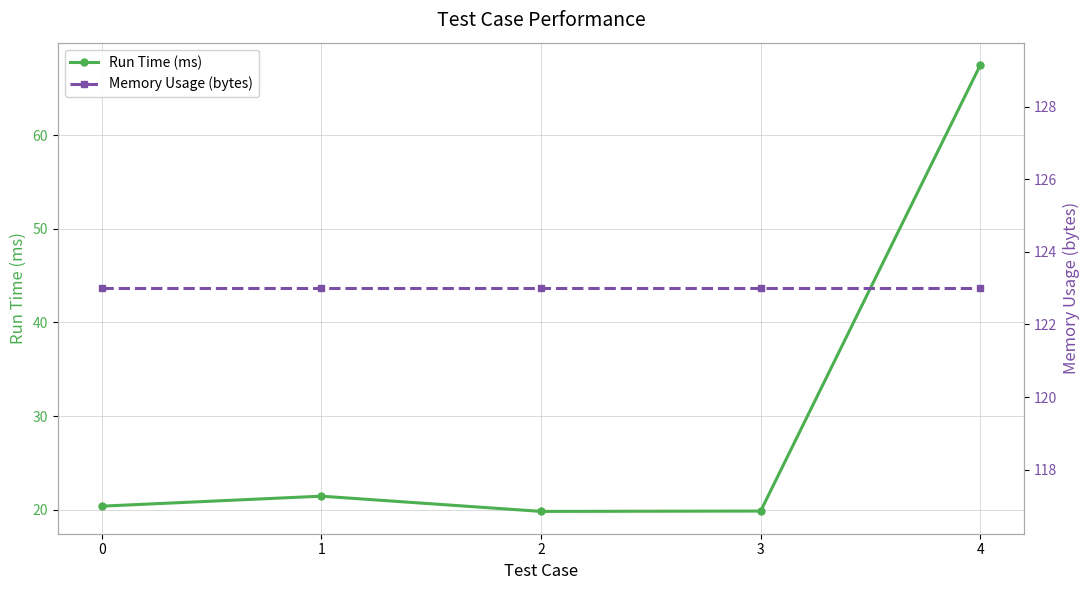

Reading left to right, transcribe all the data shown in this chart.

Run Time (ms): 20.4	21.4	19.8	19.9	67.5
Memory Usage (bytes): 123.0	123.0	123.0	123.0	123.0